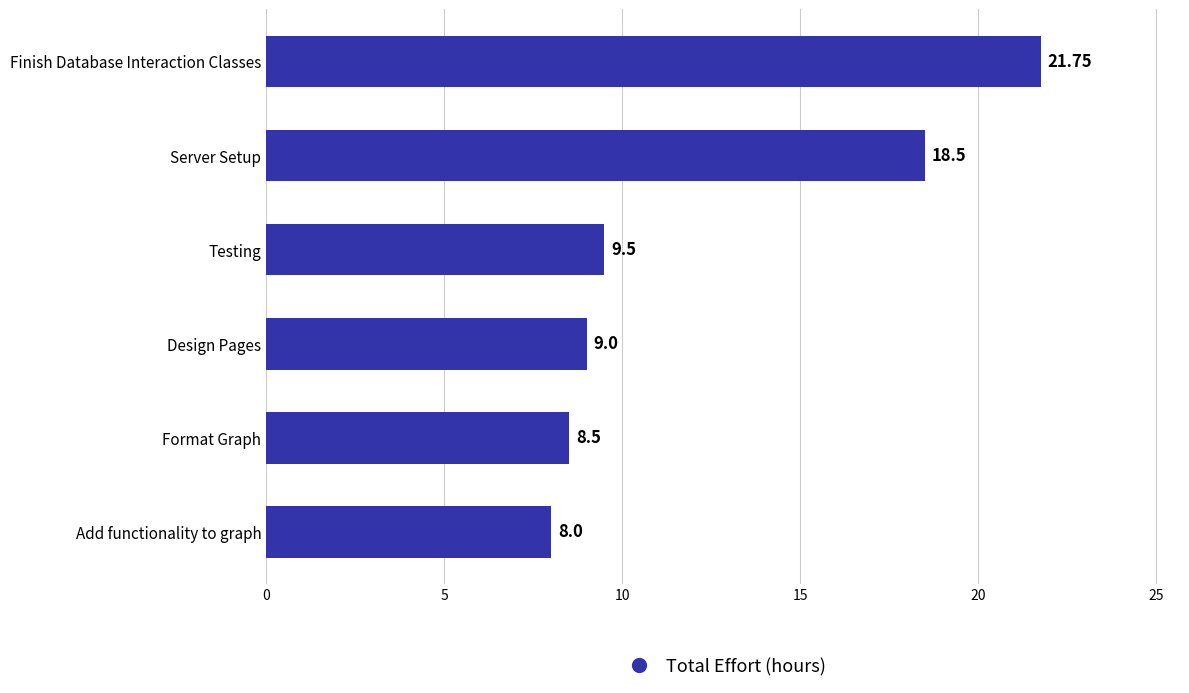

How many categories are shown in the chart?

6